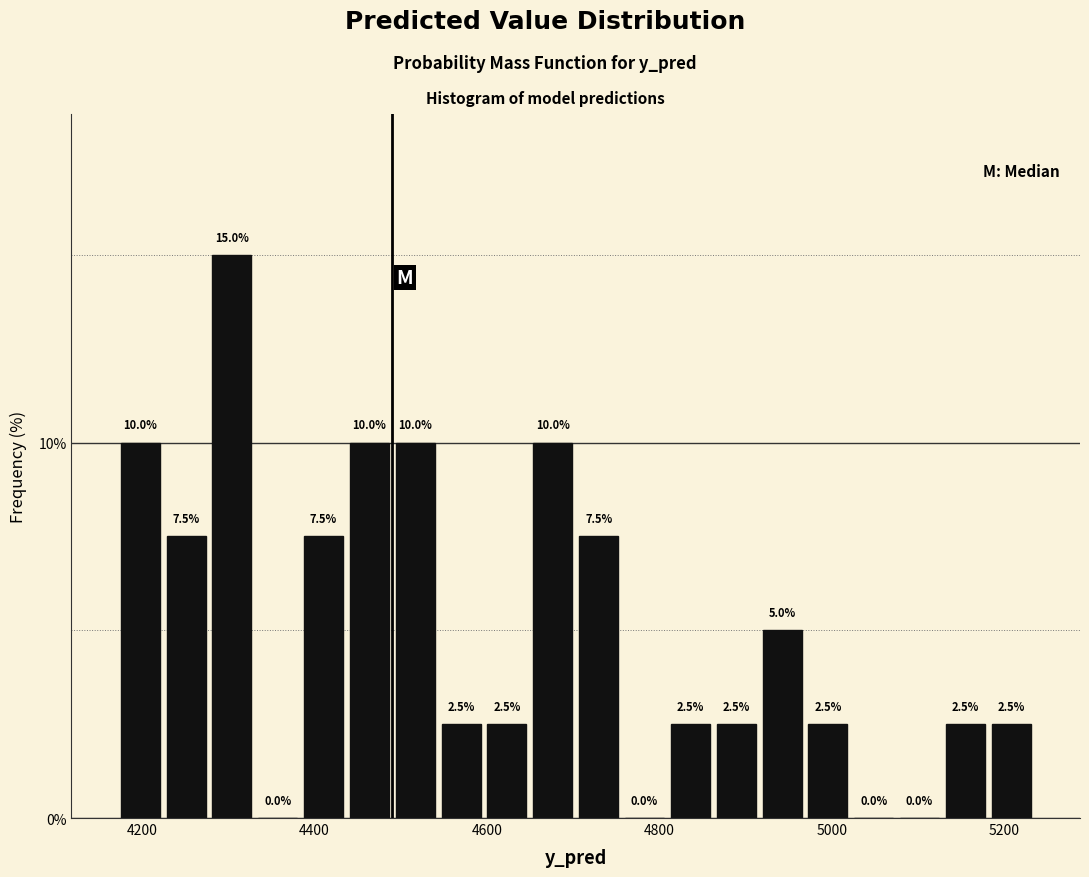

Around what value on the x-axis is the tallest bar? Give the approximate position of its centre, as read against the axis.

4300